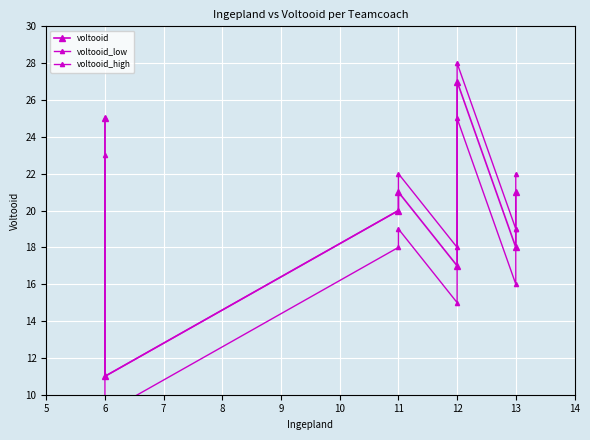

The value of voltooid at 11 is 6. True or false?

False